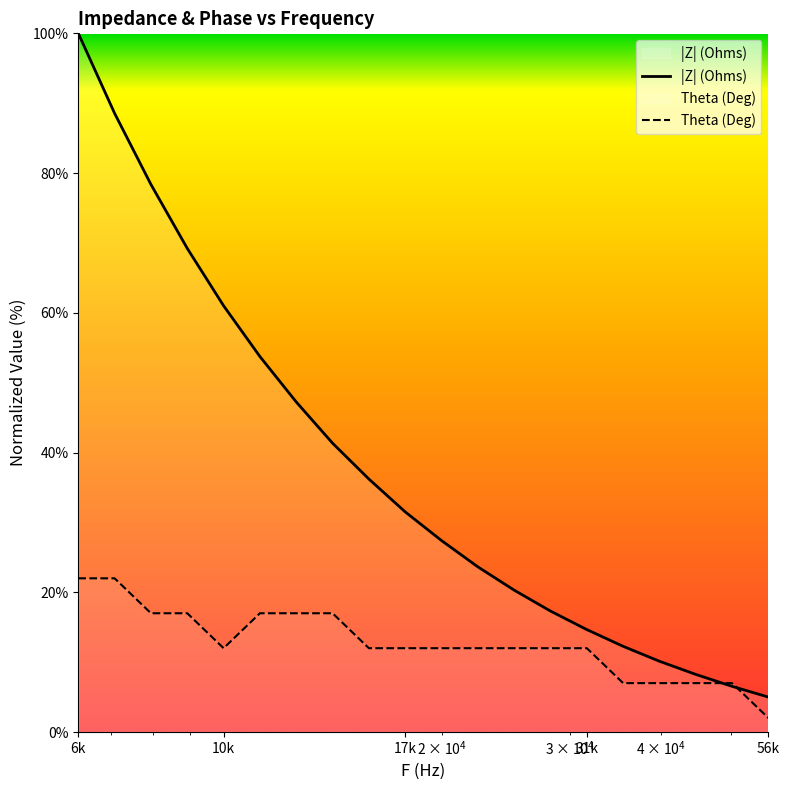

Which series has the largest total across all categories?

|Z| (Ohms)